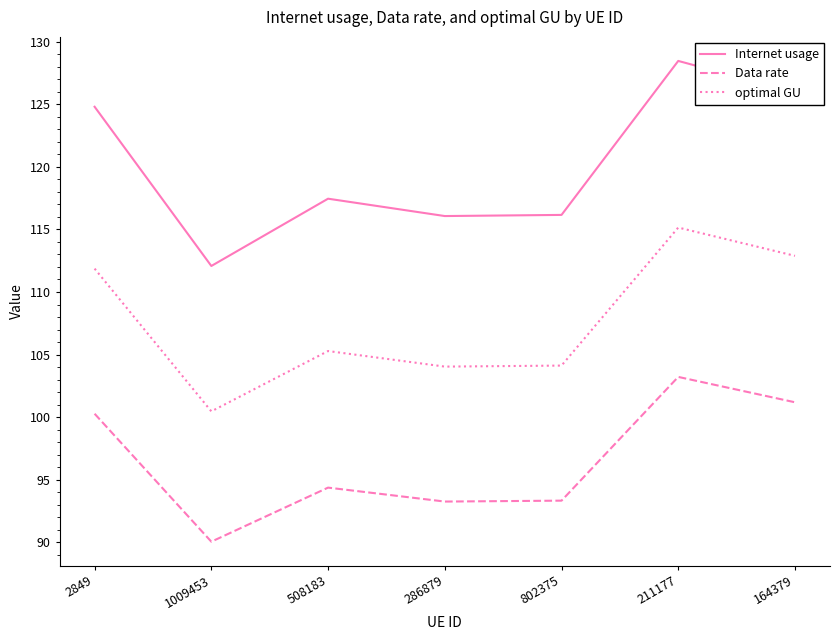

How many interior local peaks does the optimal GU series have?

2